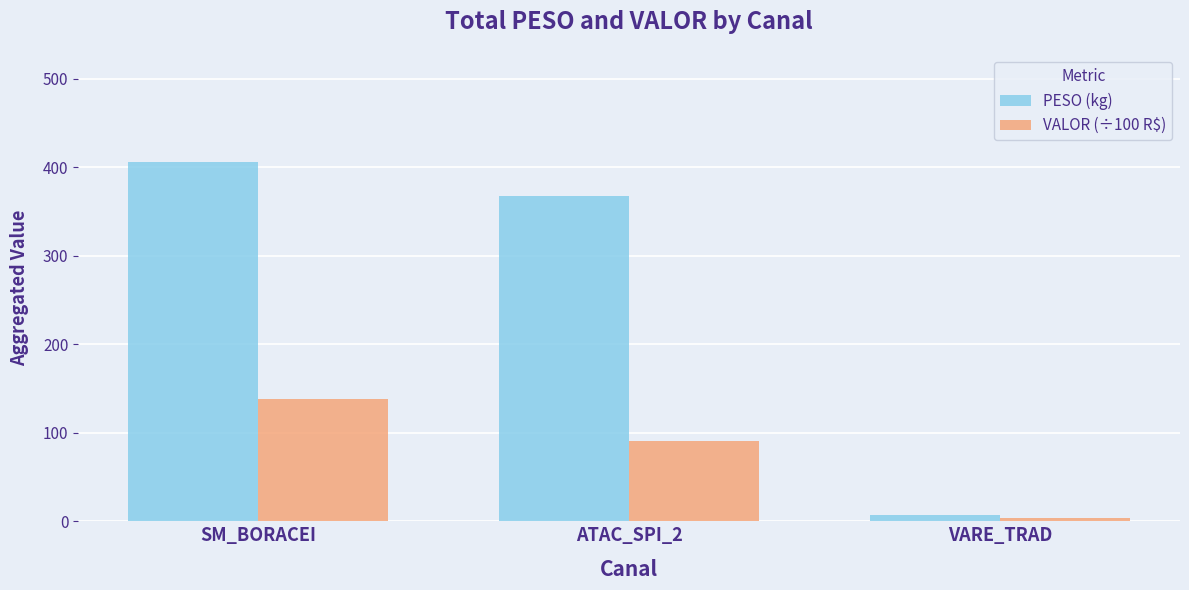

What is the difference between the second highest and minimum values in the PESO (kg) series?

359.6